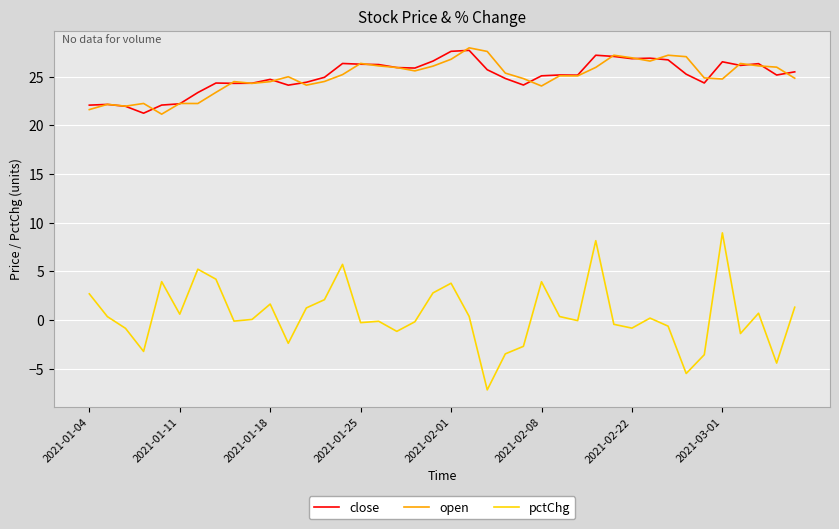

Which series has the widest spread of values?

pctChg